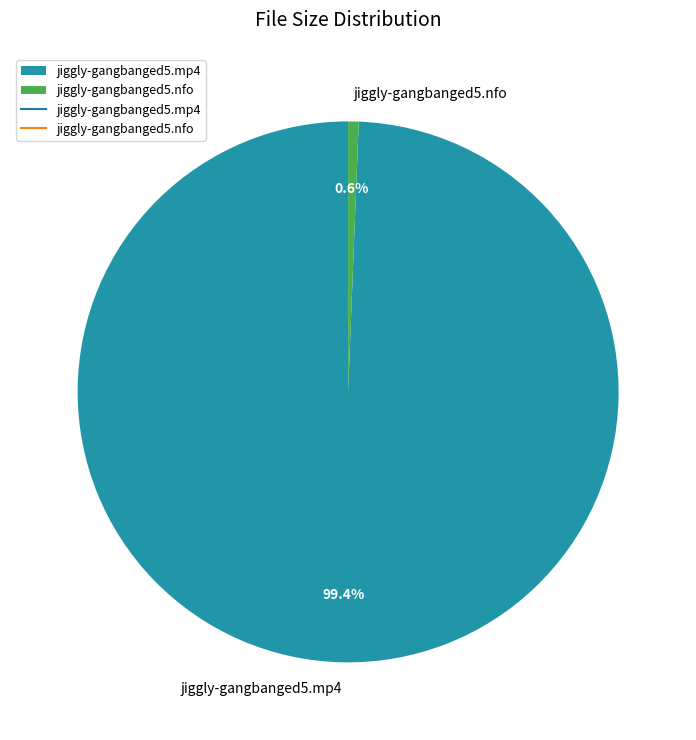

What portion of the pie excludes jiggly-gangbanged5.nfo?

99.4%